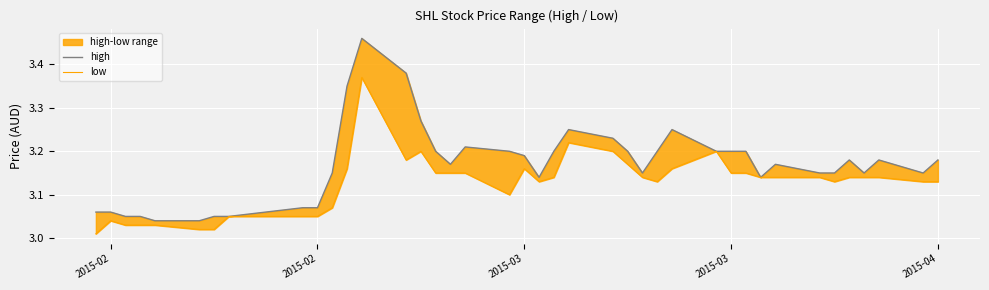

Is the value of high at 9 greater than the value of low at 12?

No